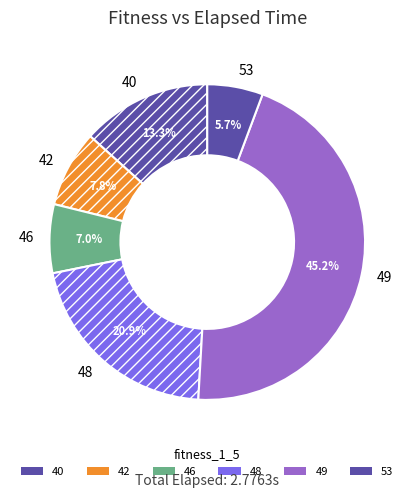

Is there any slice that represents more than half of the pie?

No